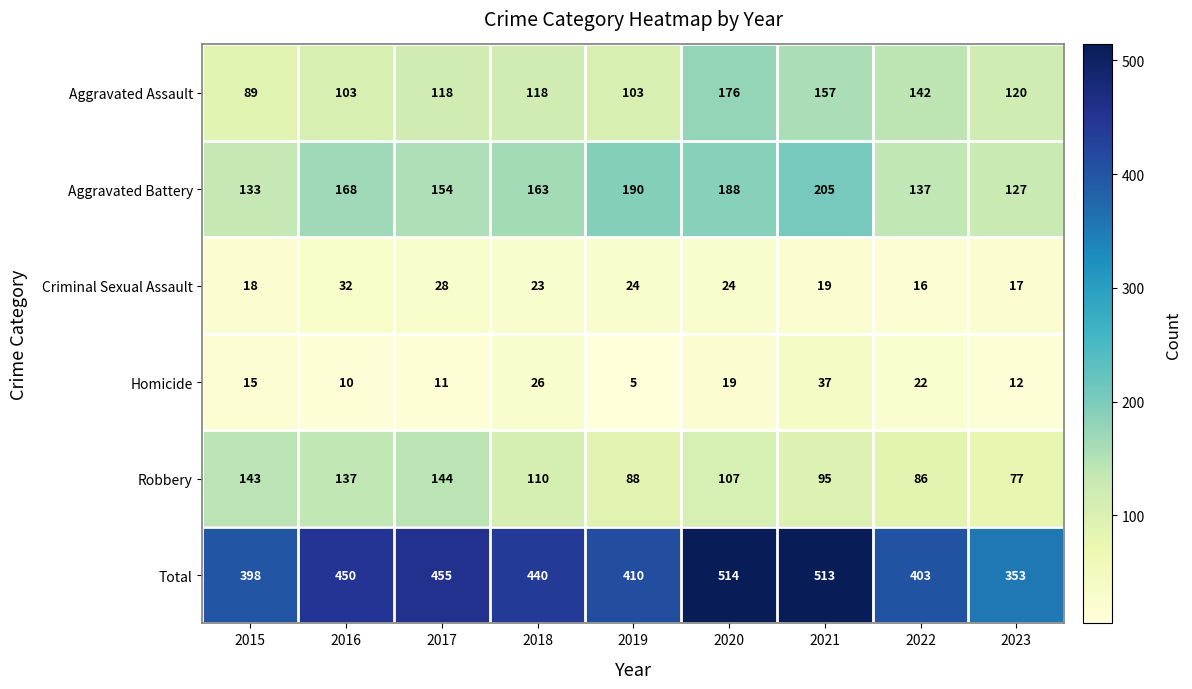

Which series has the widest spread of values?

Total